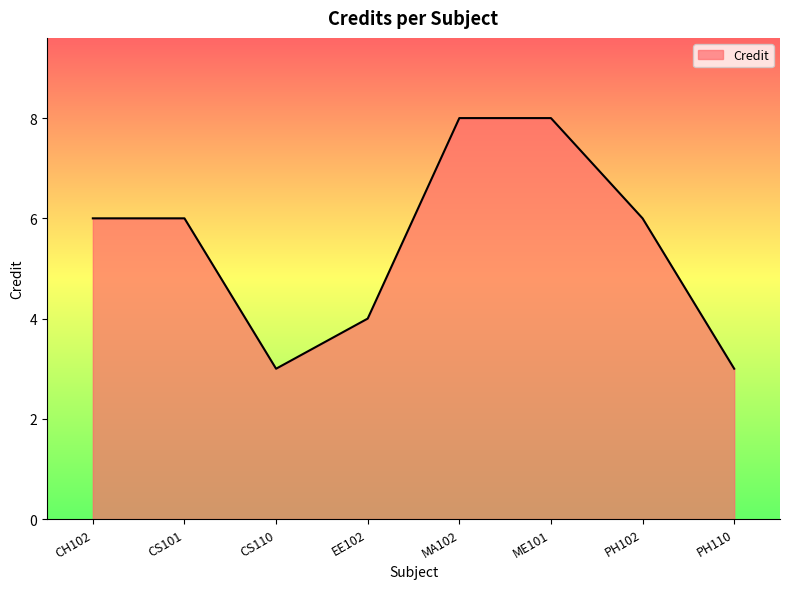

What is the difference between the maximum and minimum values?

5